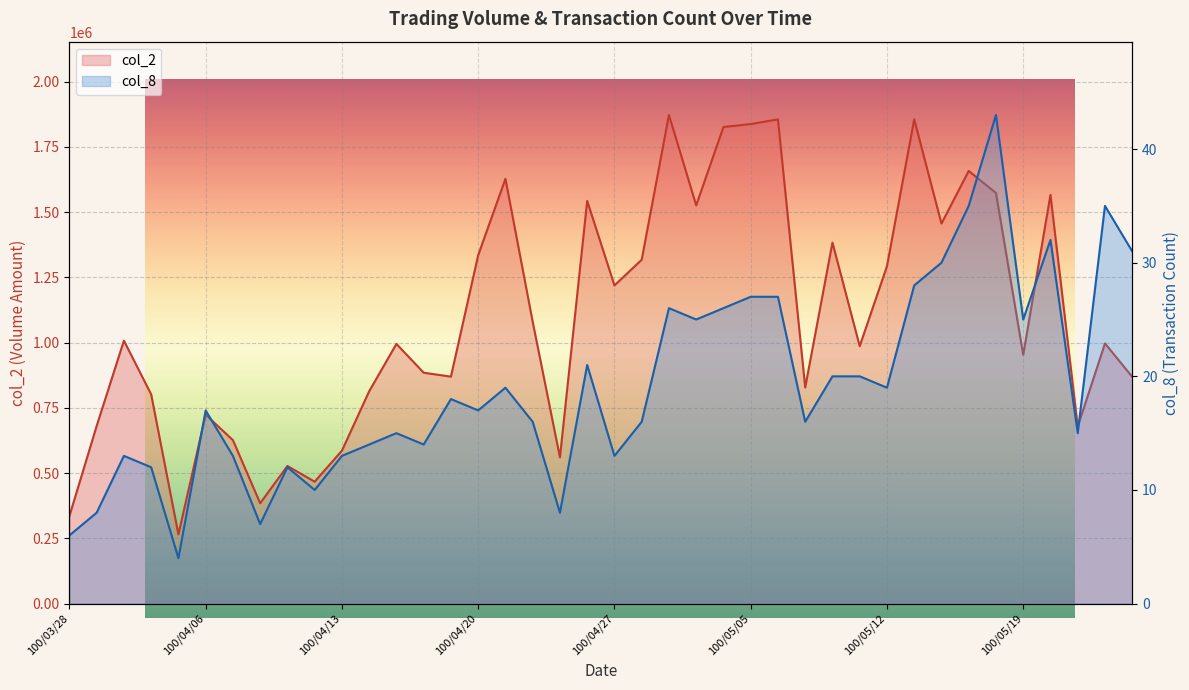

Reading left to right, what are all the values shown in this chart?

col_2: 100/03/28=335610	100/03/29=680630	100/03/30=1007640	100/03/31=801920	100/04/01=265290	100/04/06=723960	100/04/07=626400	100/04/08=384640	100/04/11=527450	100/04/12=467260	100/04/13=586050	100/04/14=813740	100/04/15=995250	100/04/18=884760	100/04/19=869830	100/04/20=1335130	100/04/21=1627890	100/04/22=1079920	100/04/25=560540	100/04/26=1543300	100/04/27=1219290	100/04/28=1317710	100/04/29=1872490	100/05/03=1526220	100/05/04=1826320	100/05/05=1837640	100/05/06=1855570	100/05/09=828060	100/05/10=1383340	100/05/11=986580	100/05/12=1292940	100/05/13=1855690	100/05/16=1456340	100/05/17=1657930	100/05/18=1573620	100/05/19=953660	100/05/20=1566270	100/05/23=678550	100/05/24=997080	100/05/25=869090
col_8: 100/03/28=6	100/03/29=8	100/03/30=13	100/03/31=12	100/04/01=4	100/04/06=17	100/04/07=13	100/04/08=7	100/04/11=12	100/04/12=10	100/04/13=13	100/04/14=14	100/04/15=15	100/04/18=14	100/04/19=18	100/04/20=17	100/04/21=19	100/04/22=16	100/04/25=8	100/04/26=21	100/04/27=13	100/04/28=16	100/04/29=26	100/05/03=25	100/05/04=26	100/05/05=27	100/05/06=27	100/05/09=16	100/05/10=20	100/05/11=20	100/05/12=19	100/05/13=28	100/05/16=30	100/05/17=35	100/05/18=43	100/05/19=25	100/05/20=32	100/05/23=15	100/05/24=35	100/05/25=31